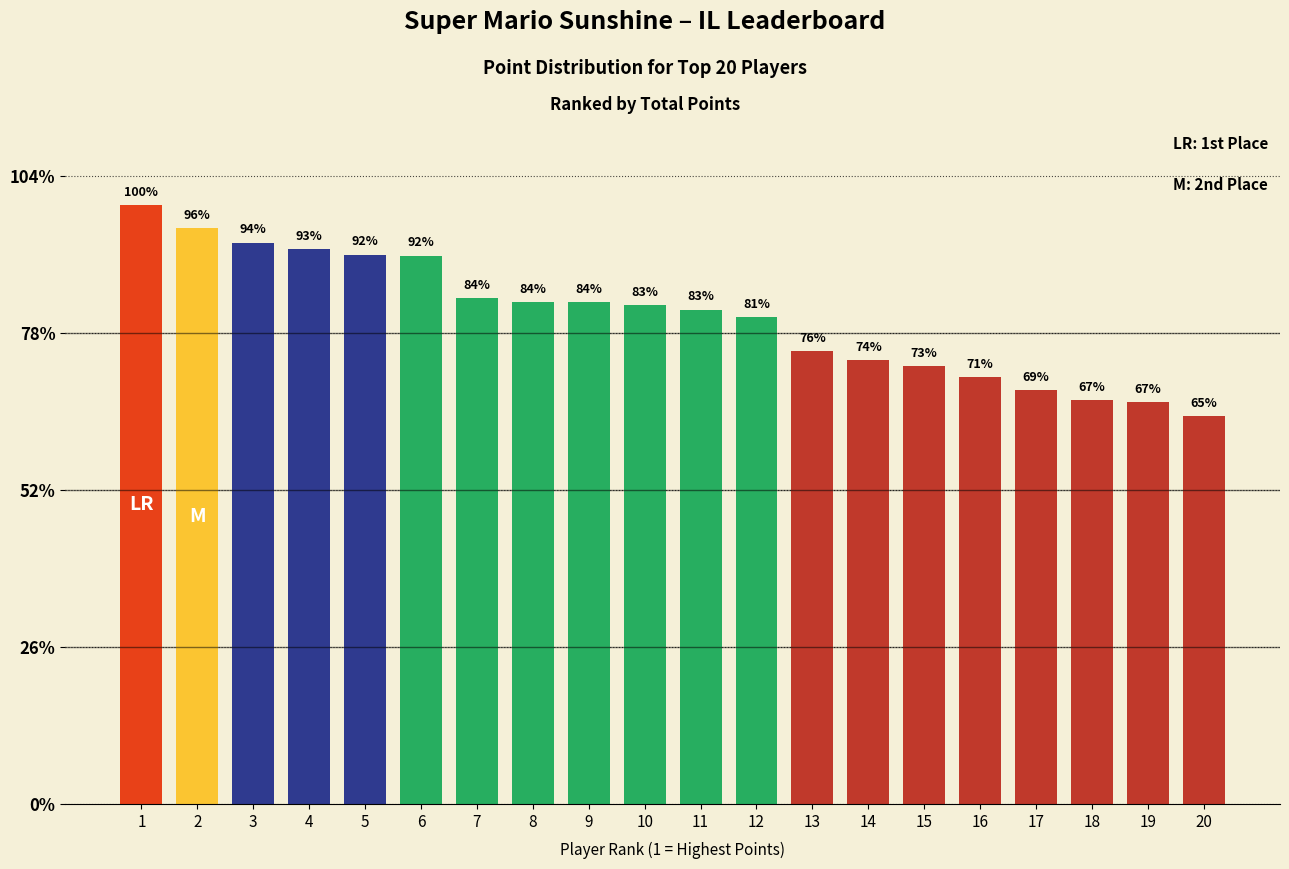

Reading left to right, extract all data points from this chart.

7637	7336	7154	7071	7004	6991	6445	6395	6398	6355	6302	6207	5768	5655	5579	5441	5277	5144	5118	4941